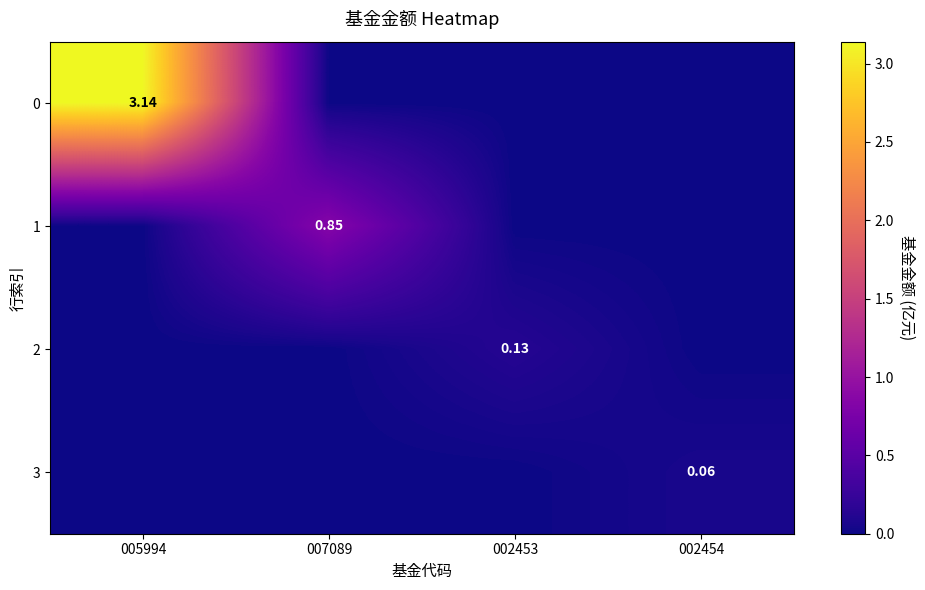

What is the total value across all series at 007089?

0.8